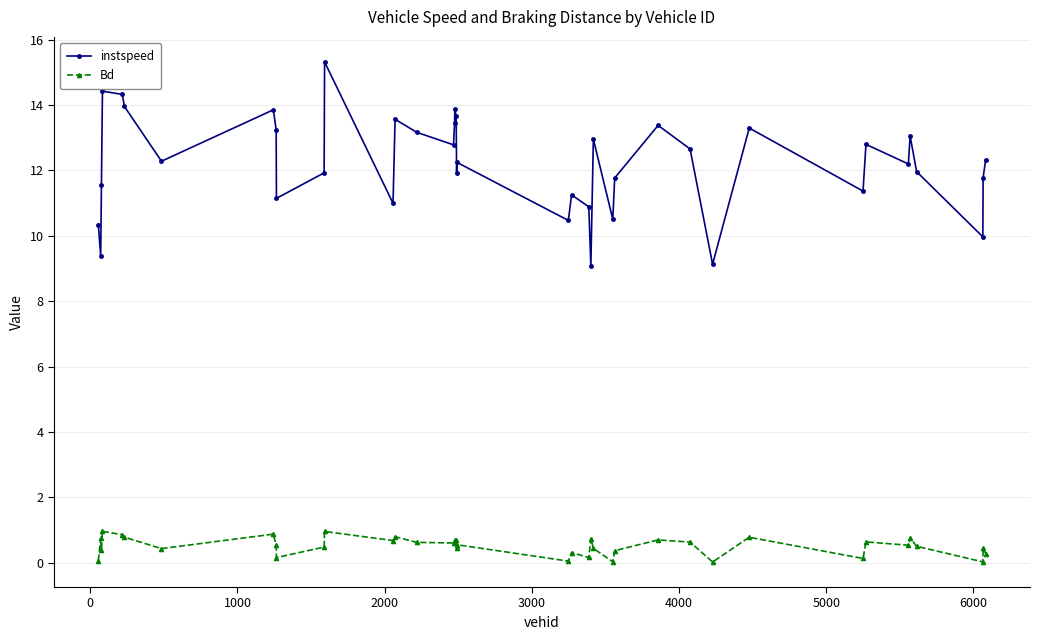

What is the maximum value shown in the chart?

15.3